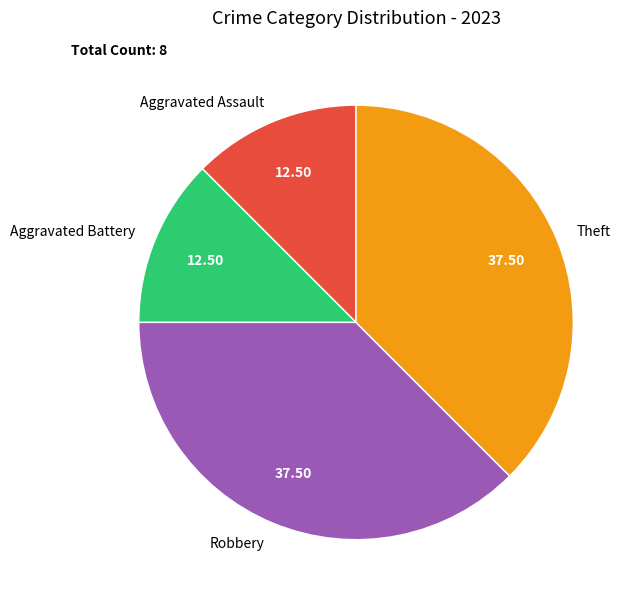

Count the number of slices in the pie.

4